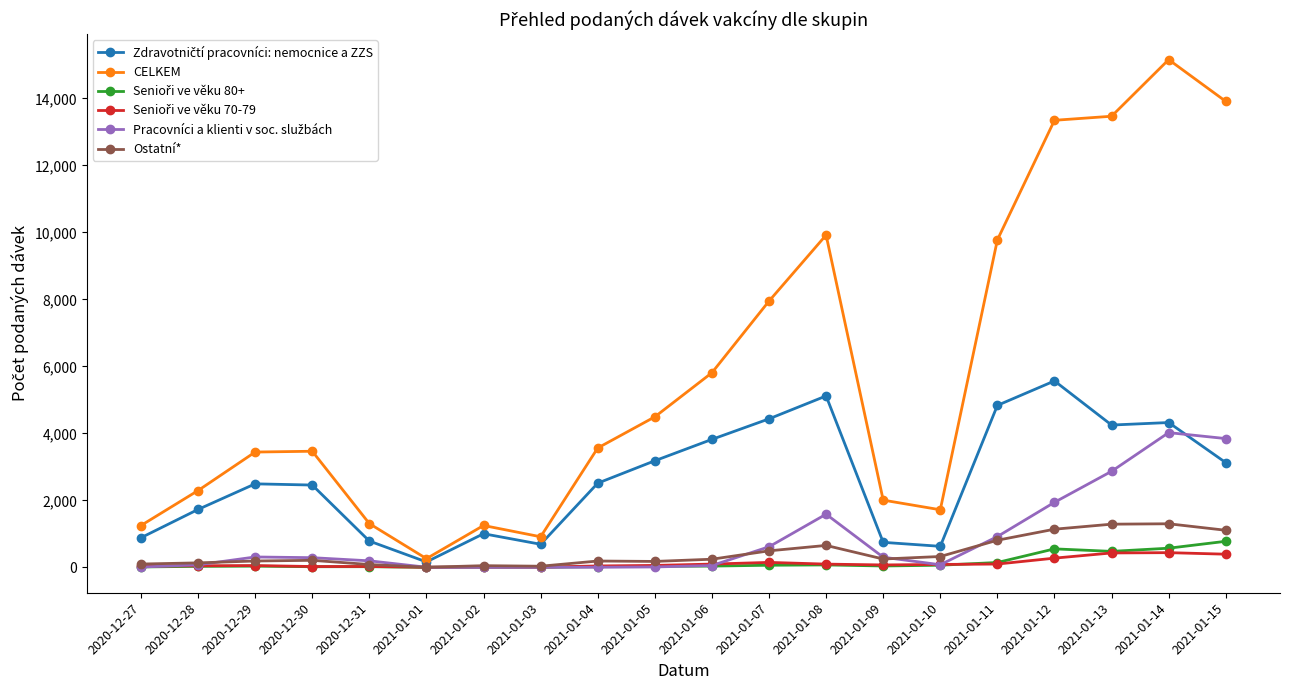

What is the maximum value for CELKEM?

15156